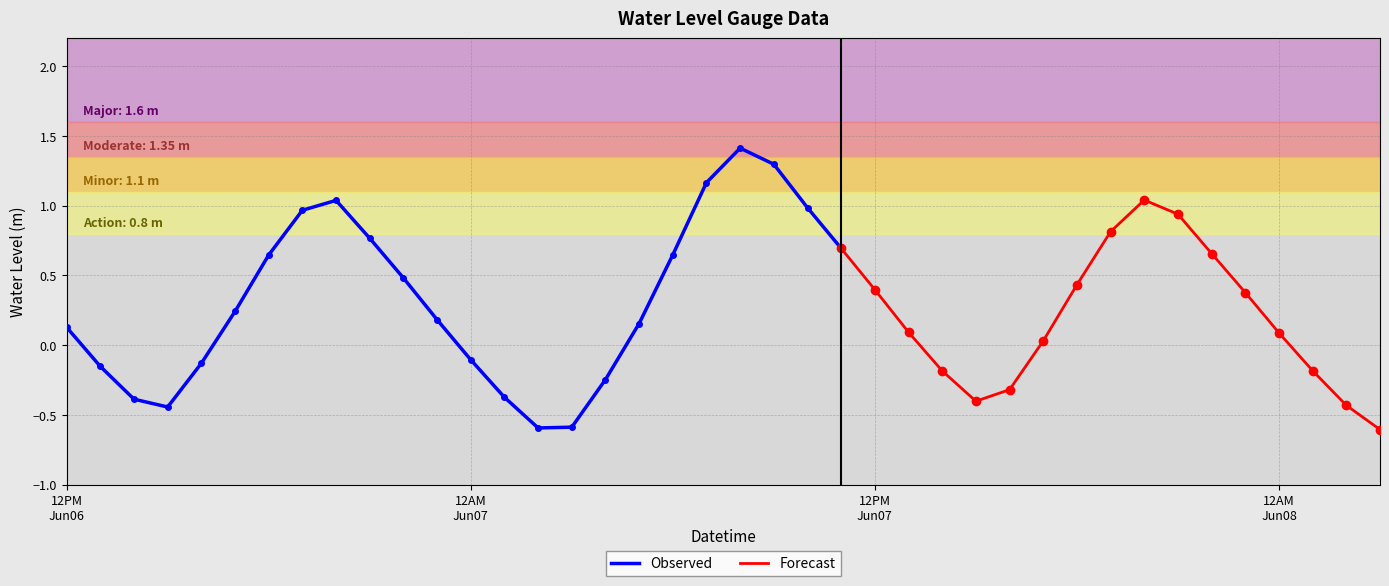

List the labels in order of value, largest first.

2024-06-07 08:00, 2024-06-07 09:00, 2024-06-07 07:00, 2024-06-07 20:00, 2024-06-06 20:00, 2024-06-07 10:00, 2024-06-06 19:00, 2024-06-07 21:00, 2024-06-07 19:00, 2024-06-06 21:00, 2024-06-07 11:00, 2024-06-07 22:00, 2024-06-07 06:00, 2024-06-06 18:00, 2024-06-06 22:00, 2024-06-07 18:00, 2024-06-07 12:00, 2024-06-07 23:00, 2024-06-06 17:00, 2024-06-06 23:00, 2024-06-07 05:00, 2024-06-06 12:00, 2024-06-07 13:00, 2024-06-08 00:00, 2024-06-07 17:00, 2024-06-07 00:00, 2024-06-06 16:00, 2024-06-06 13:00, 2024-06-08 01:00, 2024-06-07 14:00, 2024-06-07 04:00, 2024-06-07 16:00, 2024-06-07 01:00, 2024-06-06 14:00, 2024-06-07 15:00, 2024-06-08 02:00, 2024-06-06 15:00, 2024-06-07 03:00, 2024-06-07 02:00, 2024-06-08 03:00